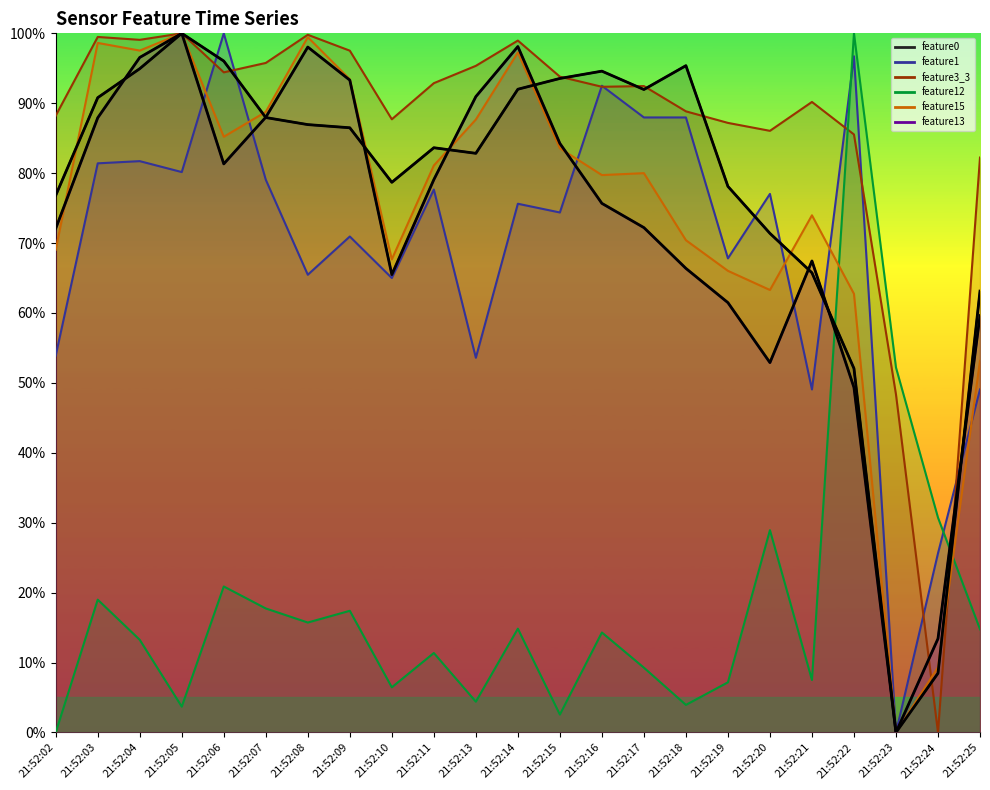

What is the spread (max minus min) of values at 21:52:04?

85.8